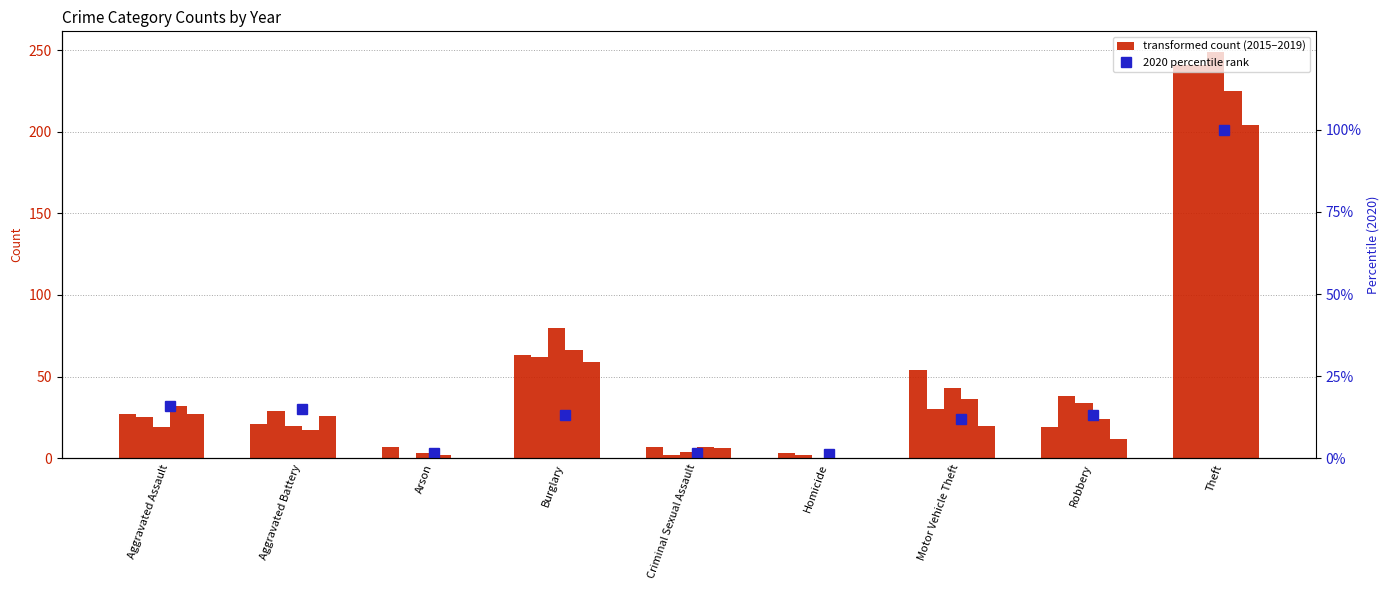

True or false: 2017 has a value of 80.0 at Burglary.

True